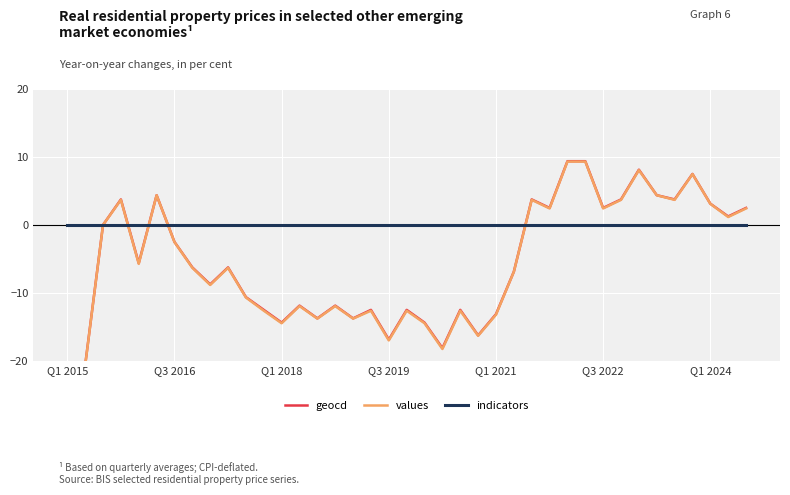

The geocd series shows 1.0 at 38. True or false?

False